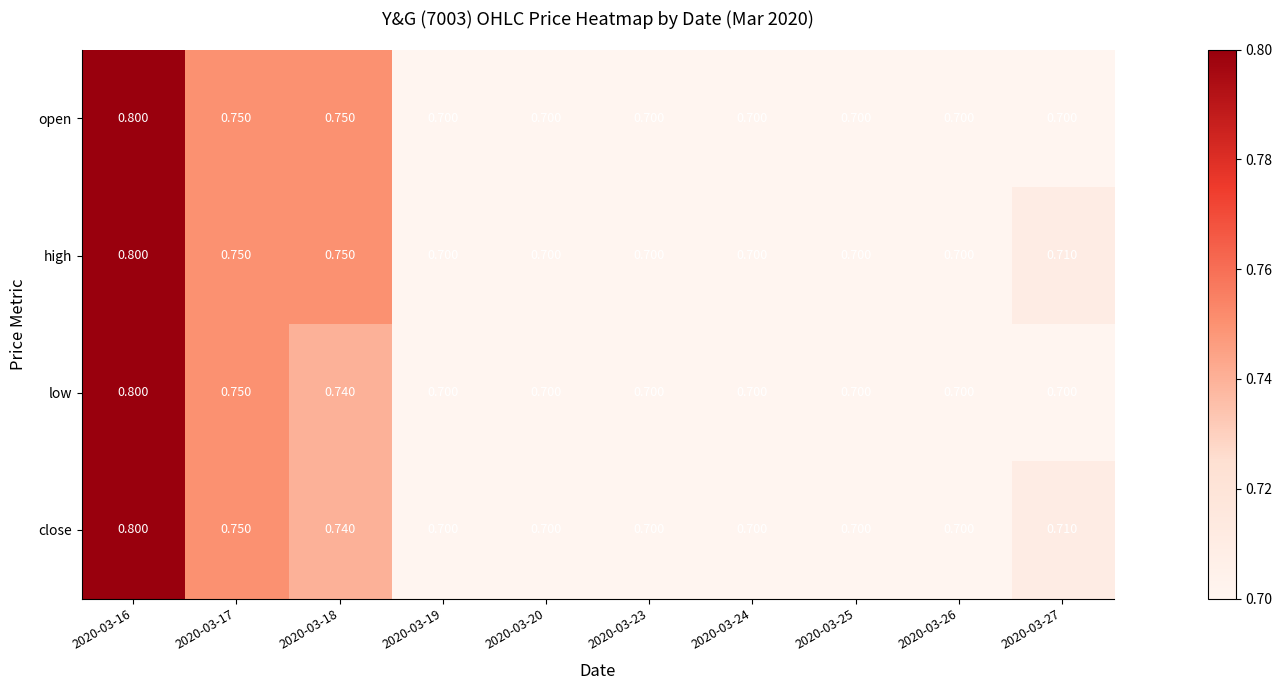

Is the value of low at 2020-03-17 greater than the value of open at 2020-03-27?

Yes